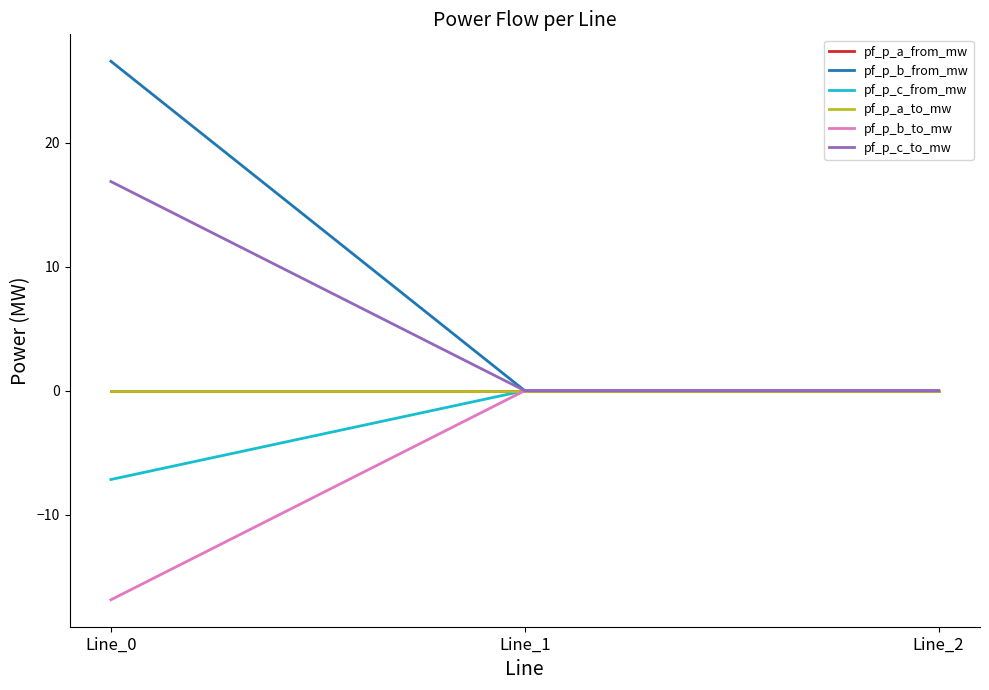

Does the chart display data point markers on the line(s)?

No